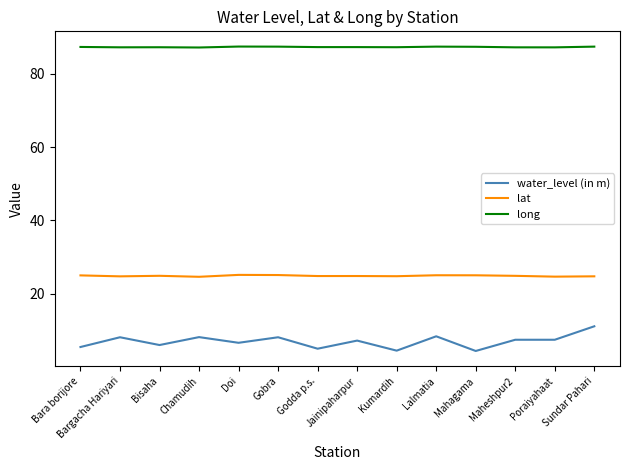

True or false: water_level (in m) and lat cross at least once.

False